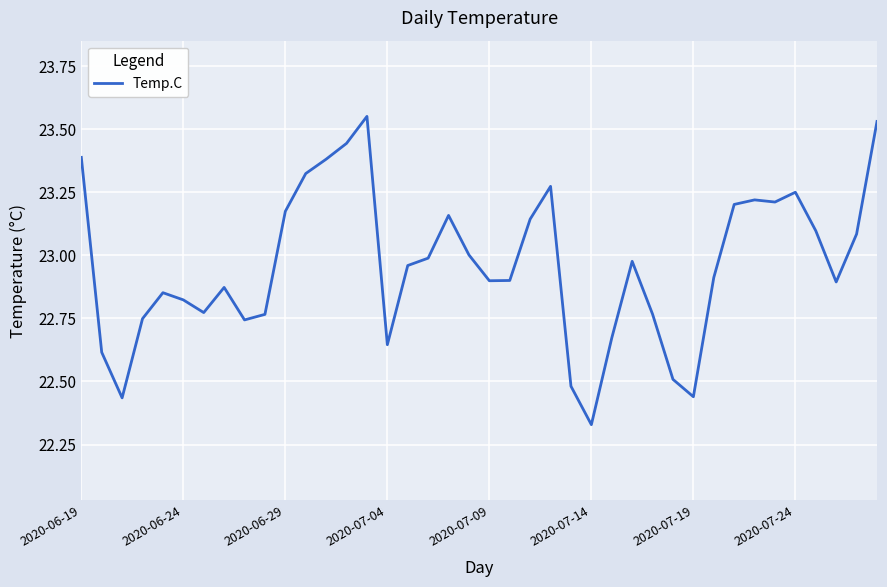

What is the difference between the maximum and minimum values?

1.2